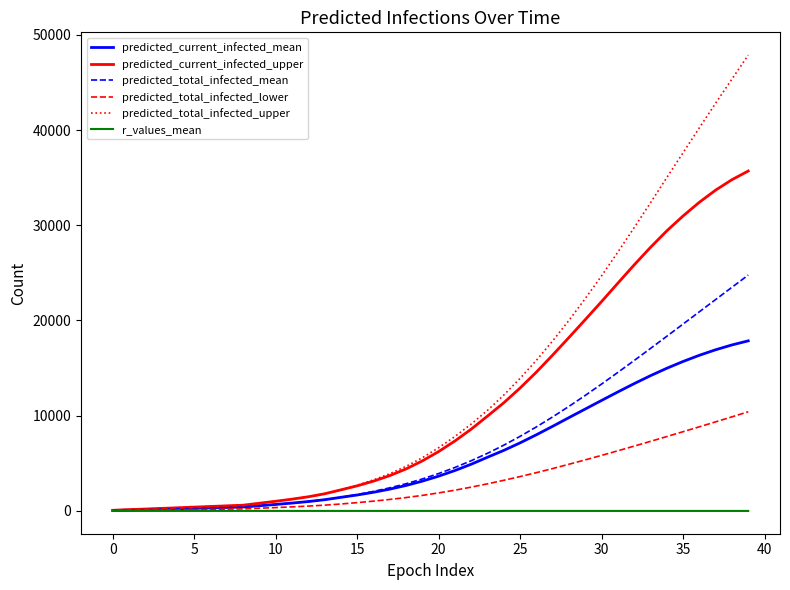

Rank the series by their maximum value, from lowest to highest.

r_values_mean, predicted_total_infected_lower, predicted_current_infected_mean, predicted_total_infected_mean, predicted_current_infected_upper, predicted_total_infected_upper